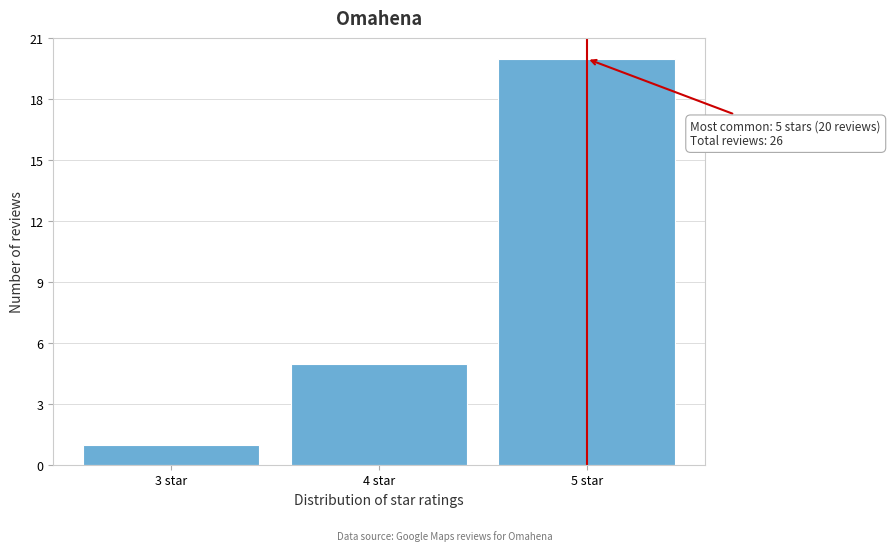

Reading left to right, what are all the values shown in this chart?

3 star=1	4 star=5	5 star=20